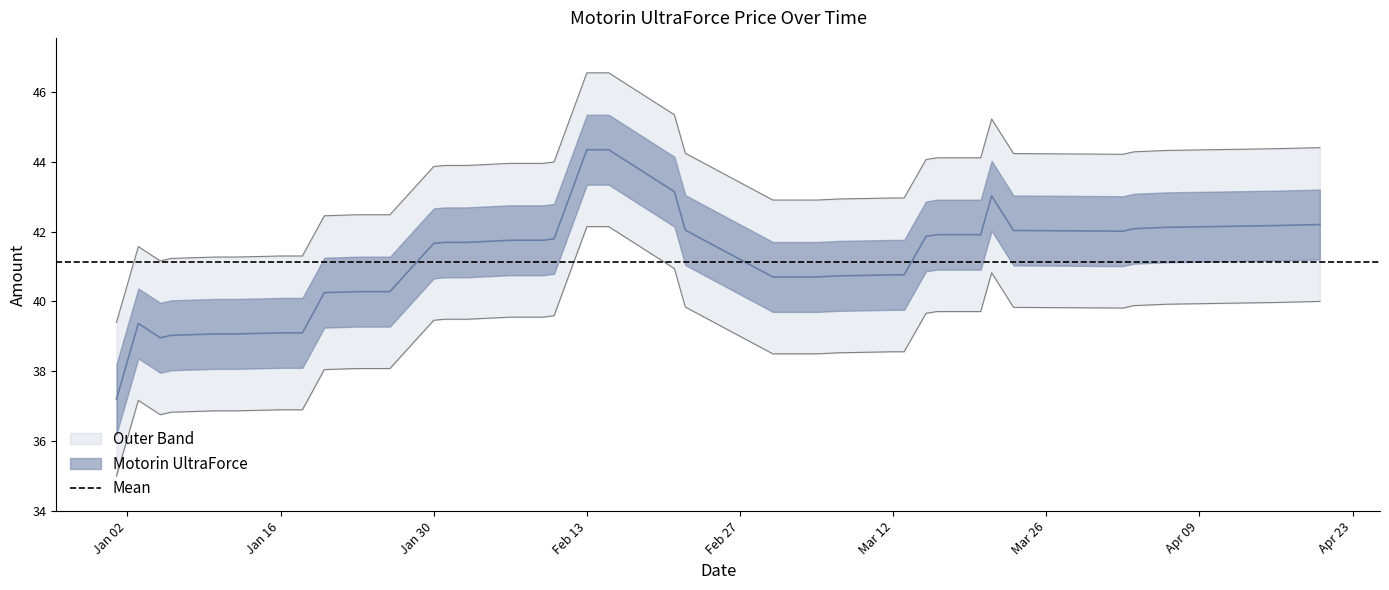

Does the chart have visible grid lines?

No